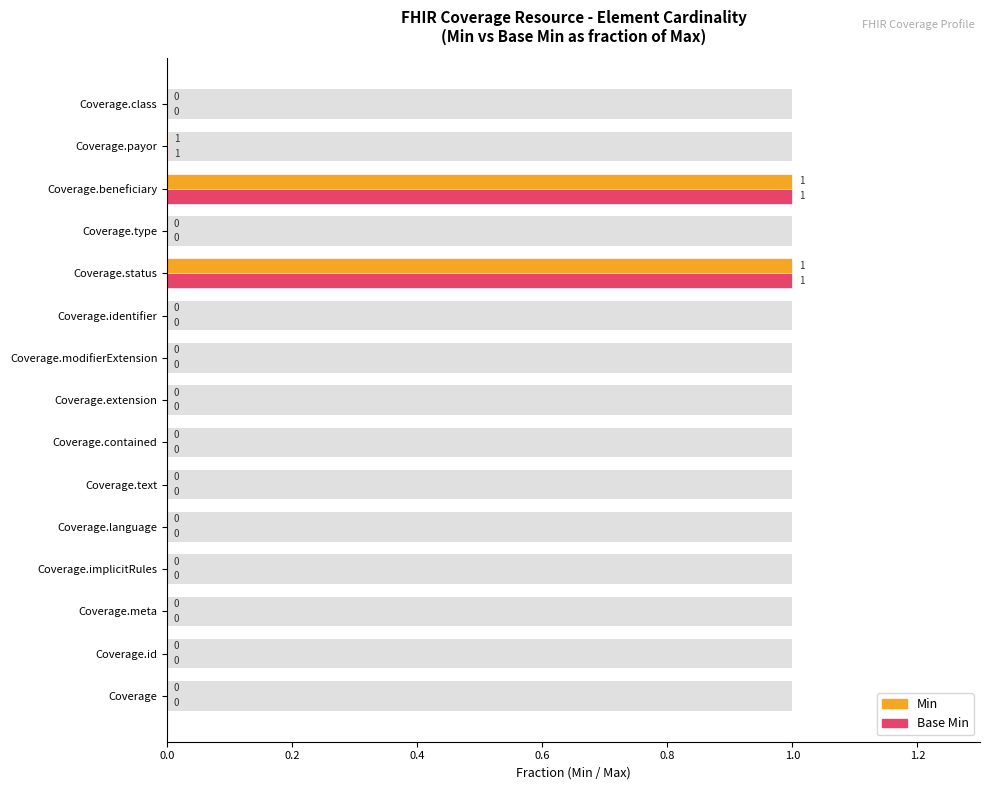

How many bars are there in total?

30